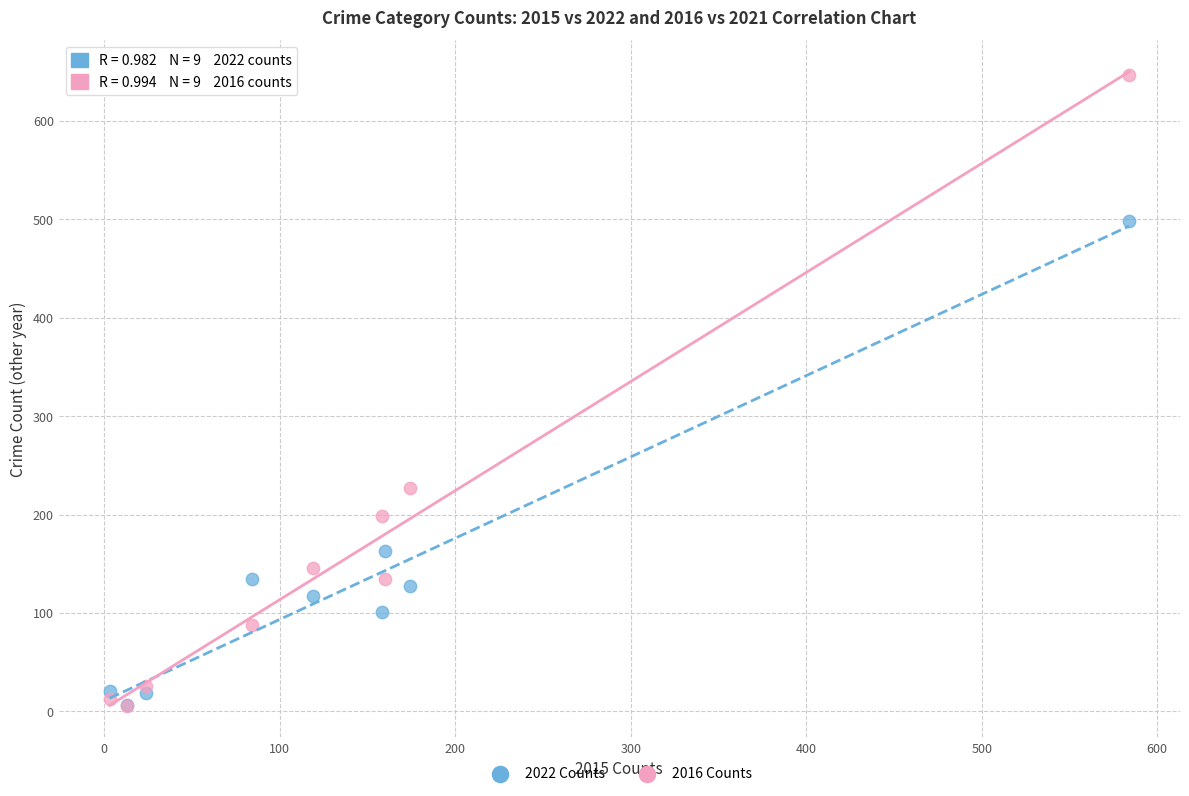

Across all series, what Y value is closest to 326?

227